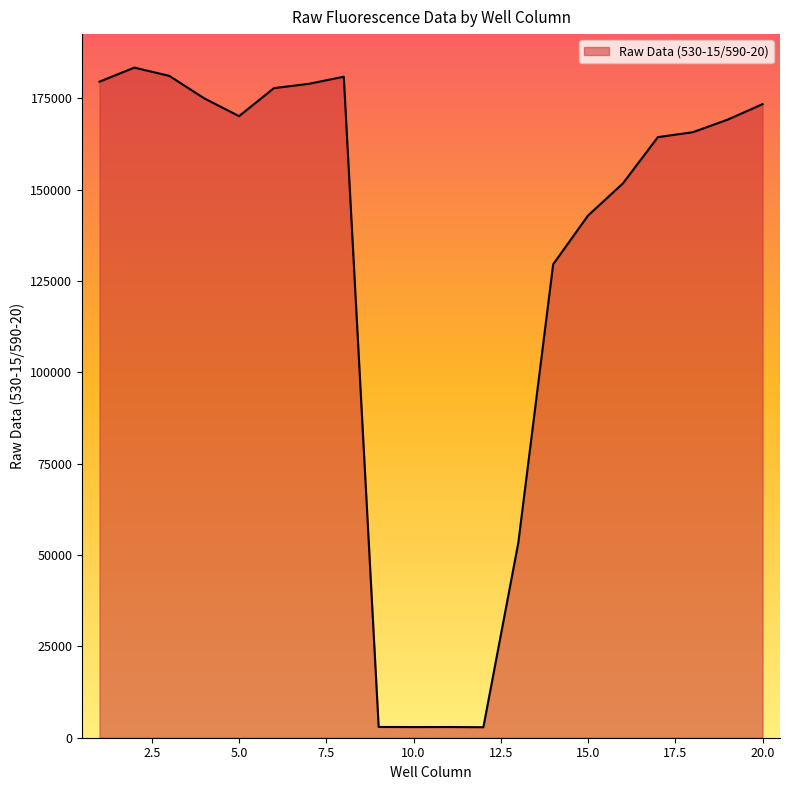

What is the maximum value shown in the chart?

183422